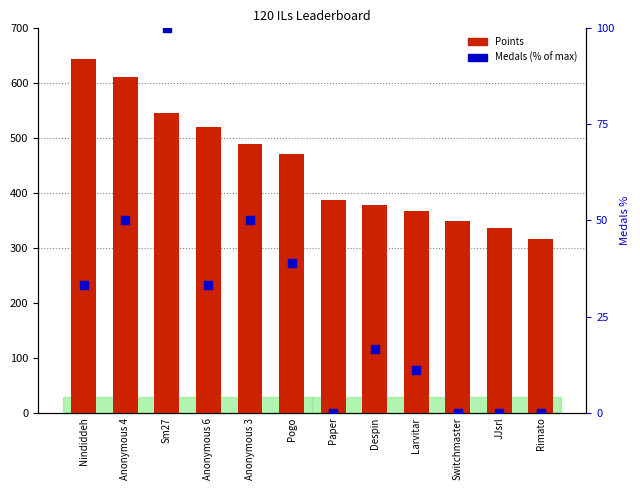

Which series contains the highest Y value?

Points